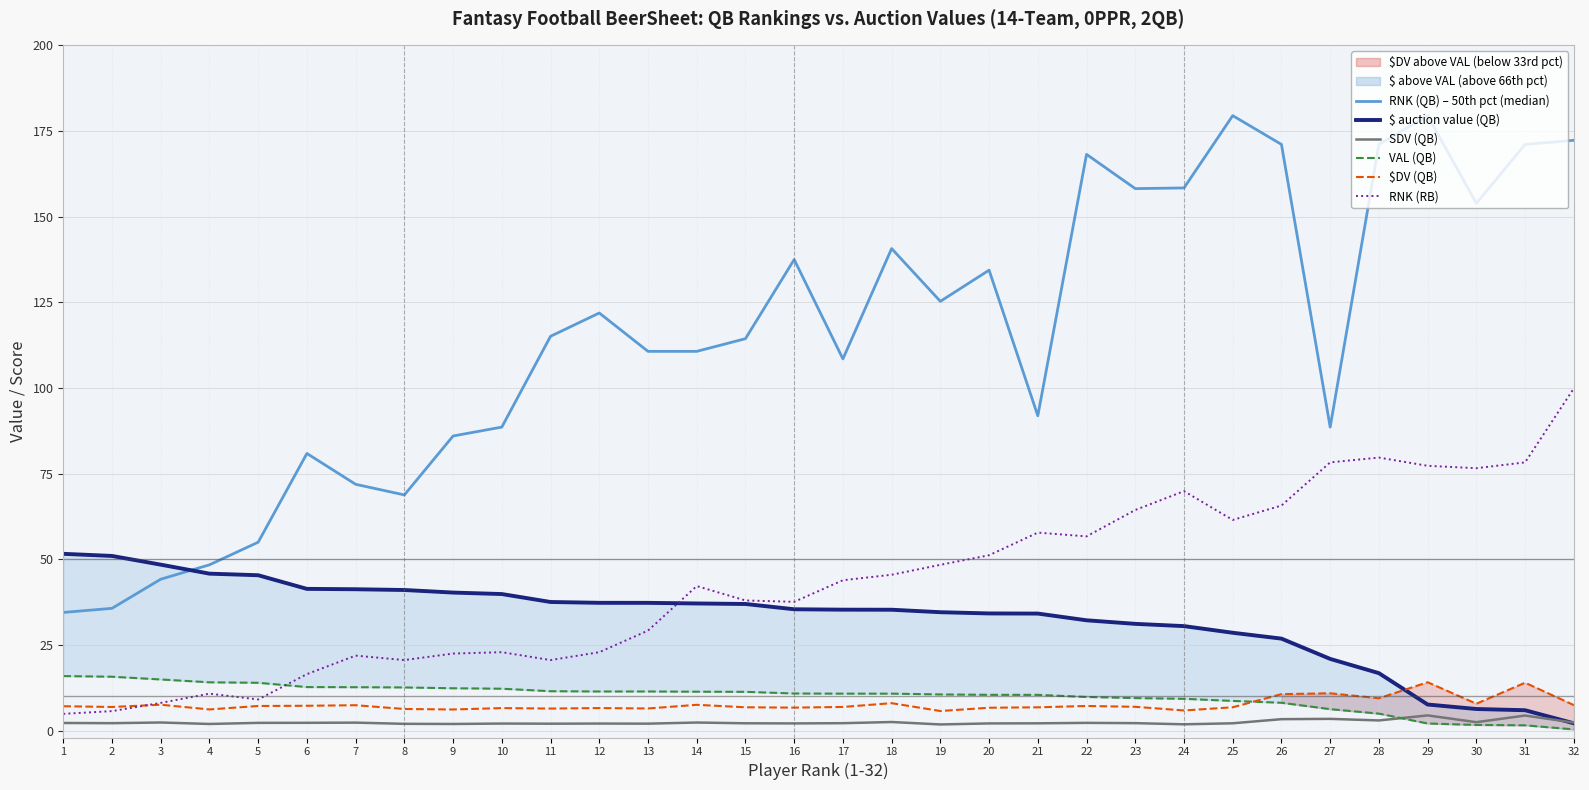

What is the difference between the maximum and second lowest values in the $ auction value (QB) series?

45.6